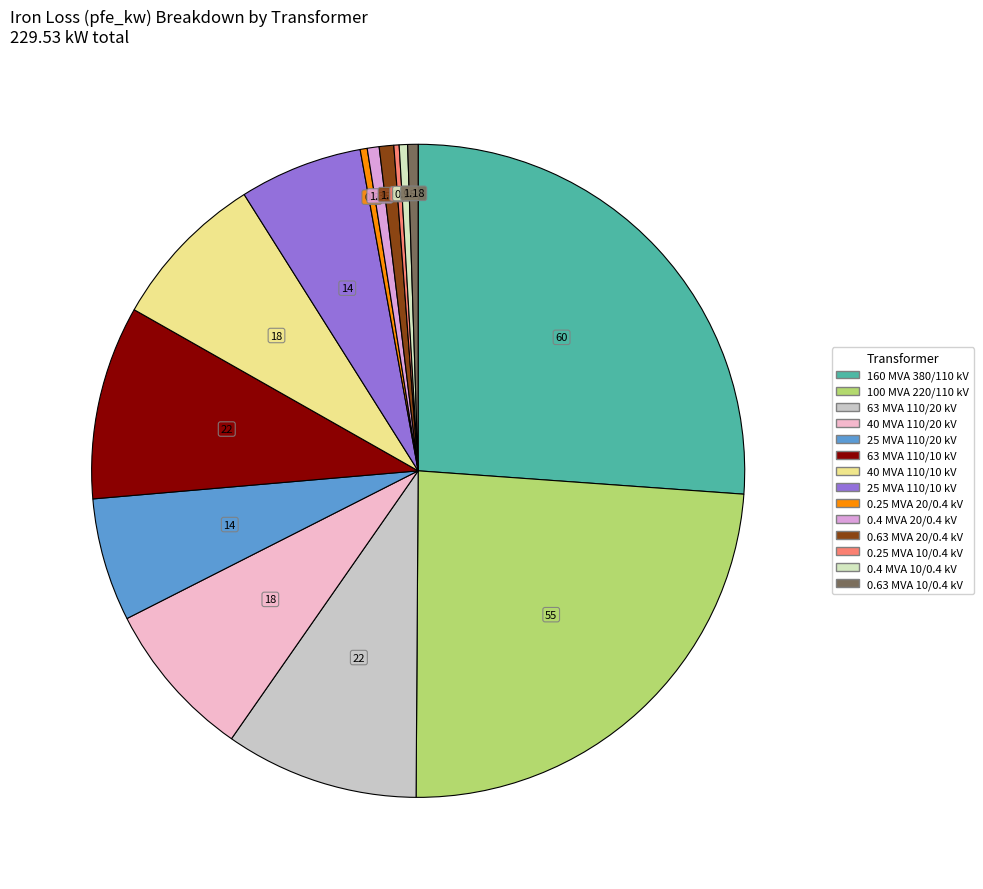

Which category has the biggest portion of the pie?

160 MVA 380/110 kV